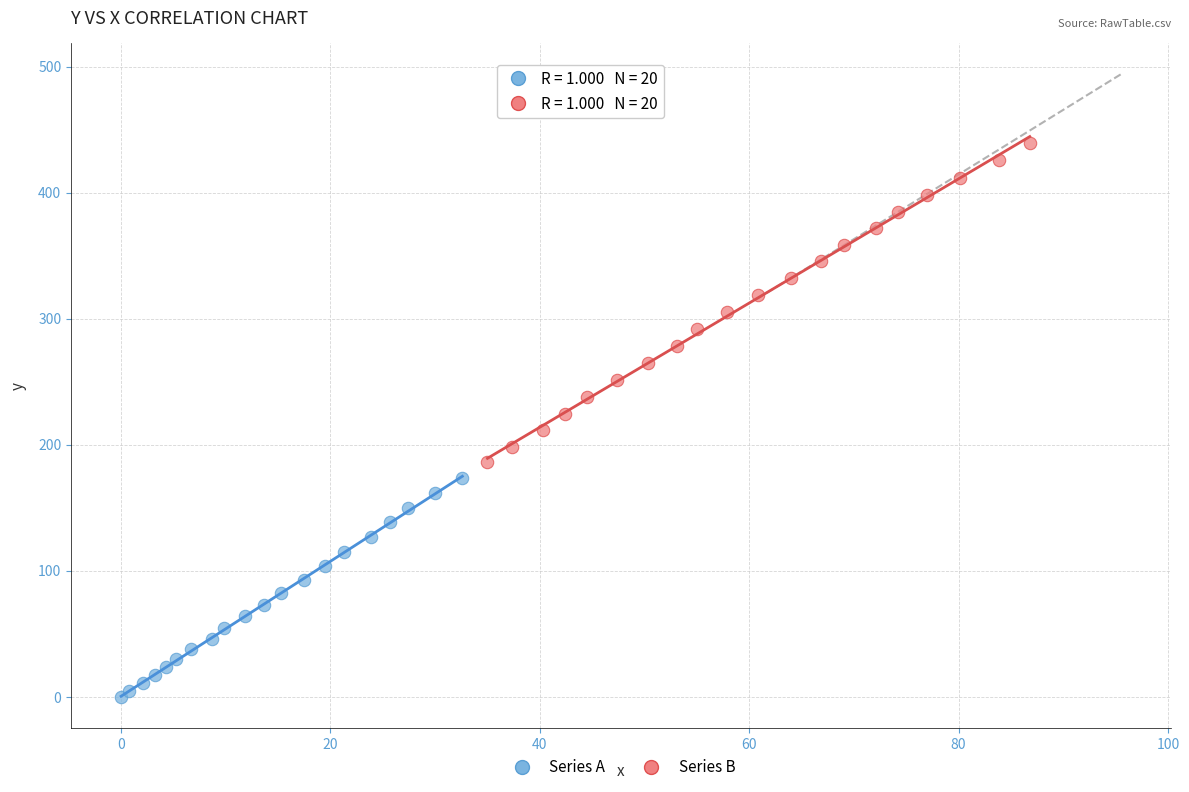

Which series has the widest spread of Y values?

Series B